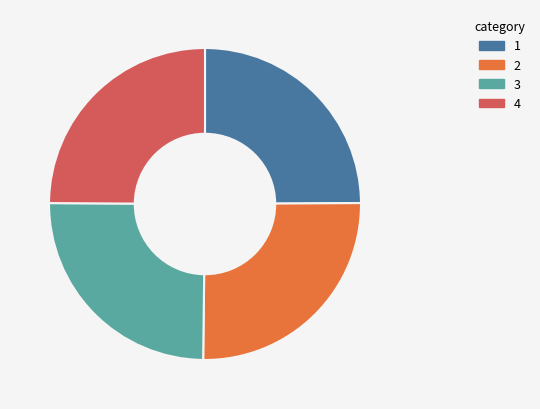

Is there a majority slice in this chart?

No